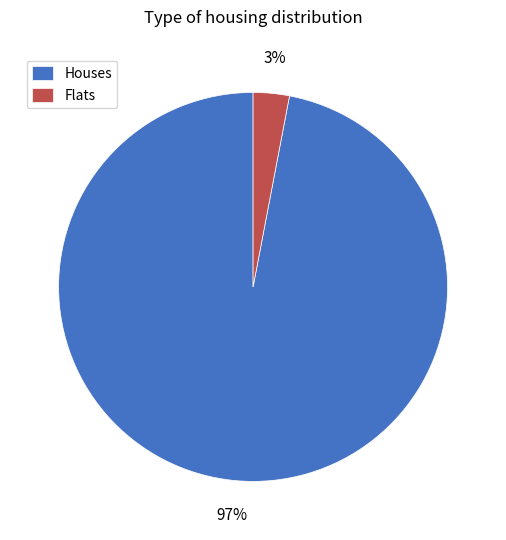

Do Houses and Flats together represent more than half of the pie?

Yes